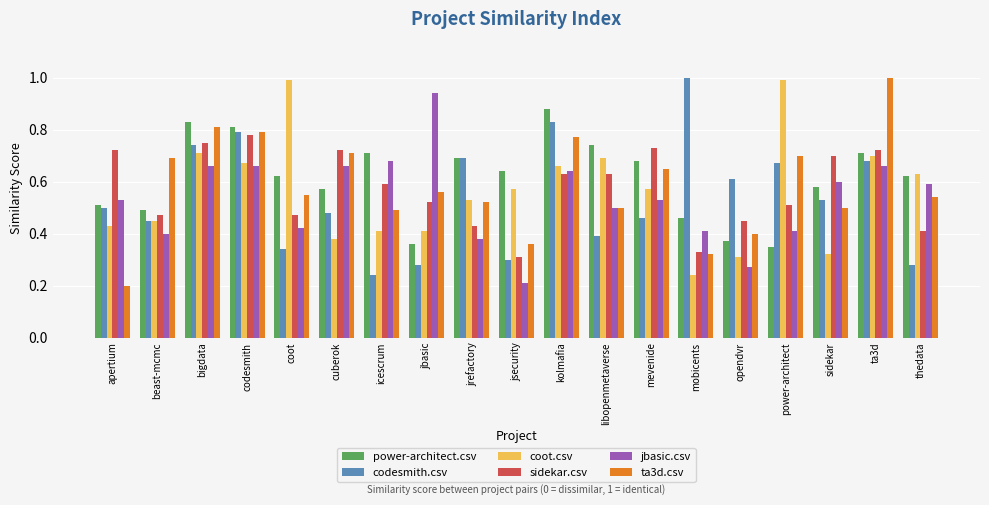

Is it true that coot.csv equals 1.0 at jsecurity?

False